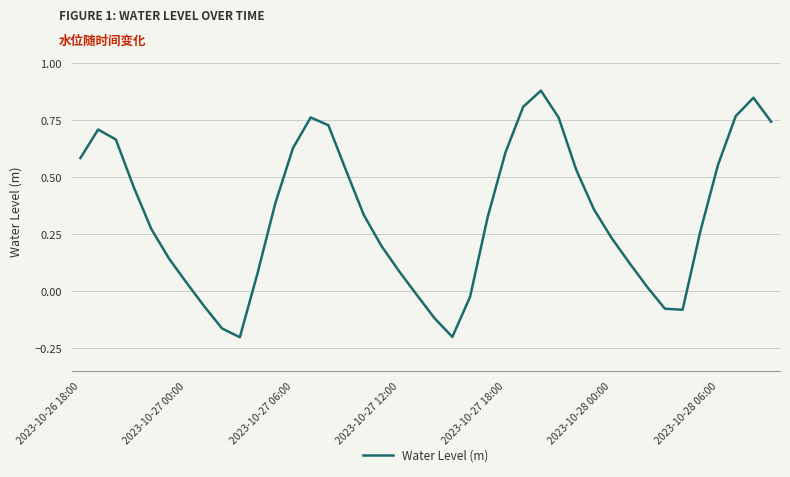

Does the chart have visible grid lines?

Yes